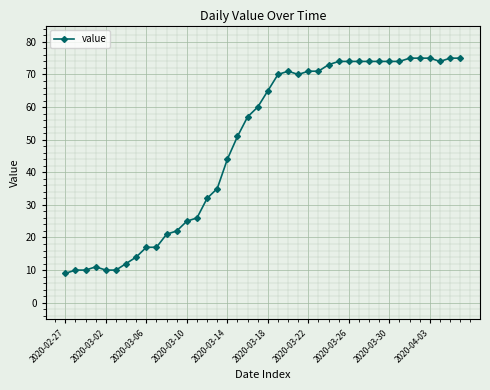

What is the difference between the second highest and second lowest values?

65